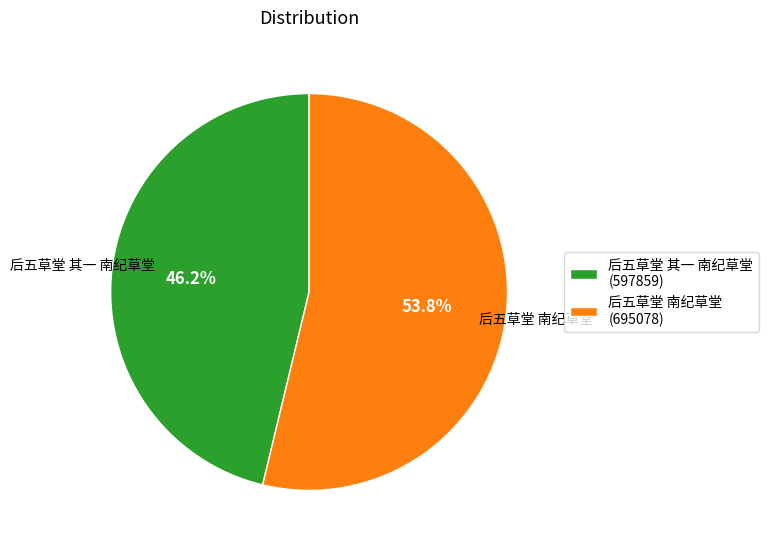

What is the ratio of the value at 后五草堂 南纪草堂 to the value at 后五草堂 其一 南纪草堂?

1.2